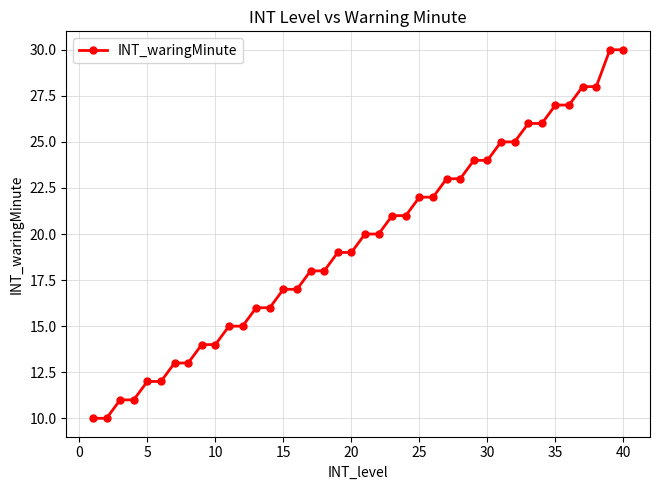

What is the difference between the maximum and minimum values?

20